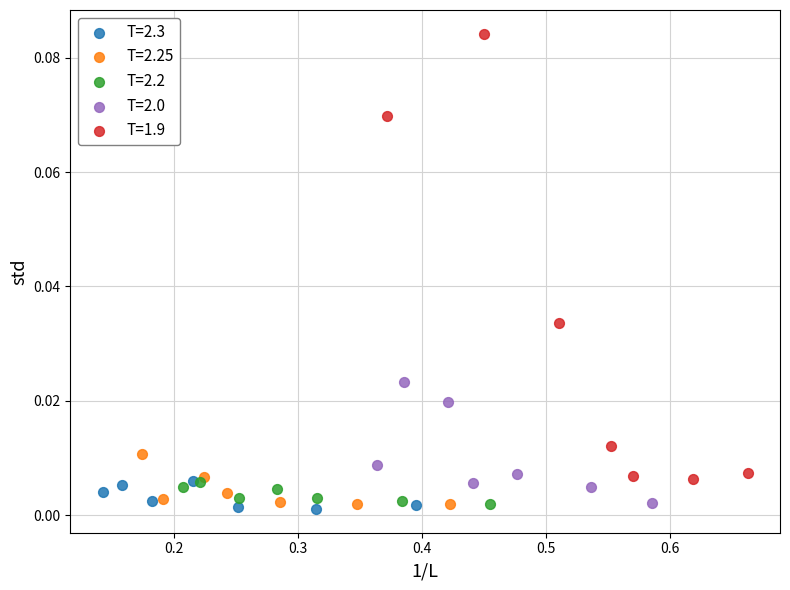

Which series has the widest spread of Y values?

T=1.9